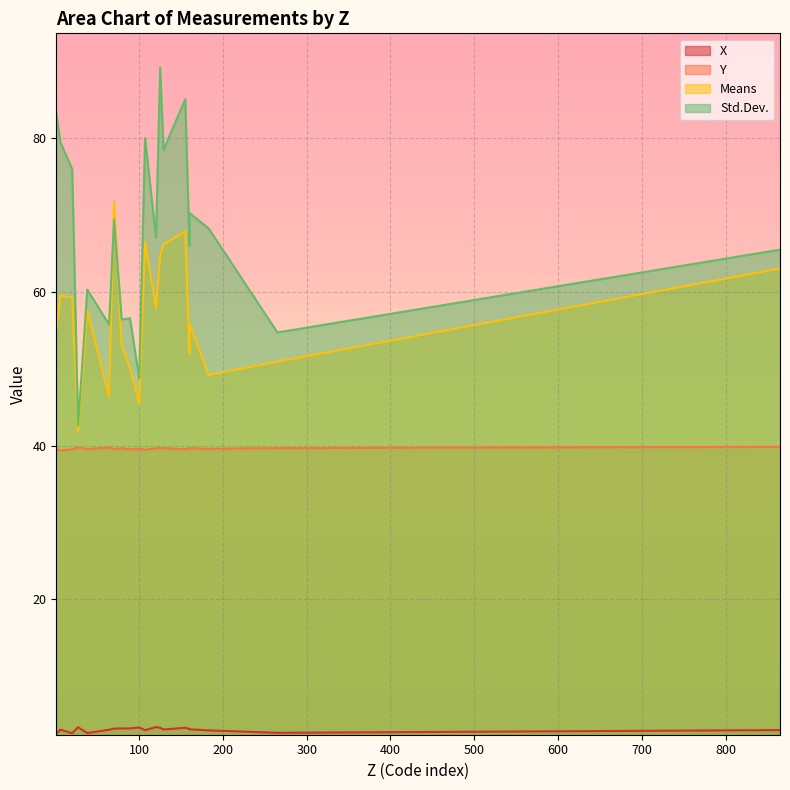

Reading left to right, transcribe all the data shown in this chart.

X: 27=3.3	155=3.2	183=2.9	107=2.9	120=3.3	89=3.2	38=2.6	160=3.0	125=3.2	129=3.0	160=3.1	865=2.9	64=3.0	20=2.5	79=3.2	6=3.0	1=2.5	265=2.6	100=3.3	70=3.1
Y: 27=39.7	155=39.5	183=39.6	107=39.5	120=39.6	89=39.5	38=39.5	160=39.7	125=39.7	129=39.7	160=39.6	865=39.8	64=39.8	20=39.5	79=39.7	6=39.4	1=39.5	265=39.7	100=39.6	70=39.5
Means: 27=41.8	155=67.9	183=49.2	107=66.5	120=57.8	89=50.1	38=57.6	160=55.8	125=64.7	129=66.2	160=52.0	865=63.1	64=46.4	20=59.3	79=53.0	6=59.5	1=55.0	265=50.9	100=45.5	70=71.8
Std.Dev.: 27=42.6	155=85.1	183=68.3	107=80.0	120=67.1	89=56.6	38=60.3	160=70.3	125=89.2	129=78.5	160=66.0	865=65.5	64=55.8	20=76.0	79=56.4	6=79.5	1=83.2	265=54.7	100=48.7	70=69.4